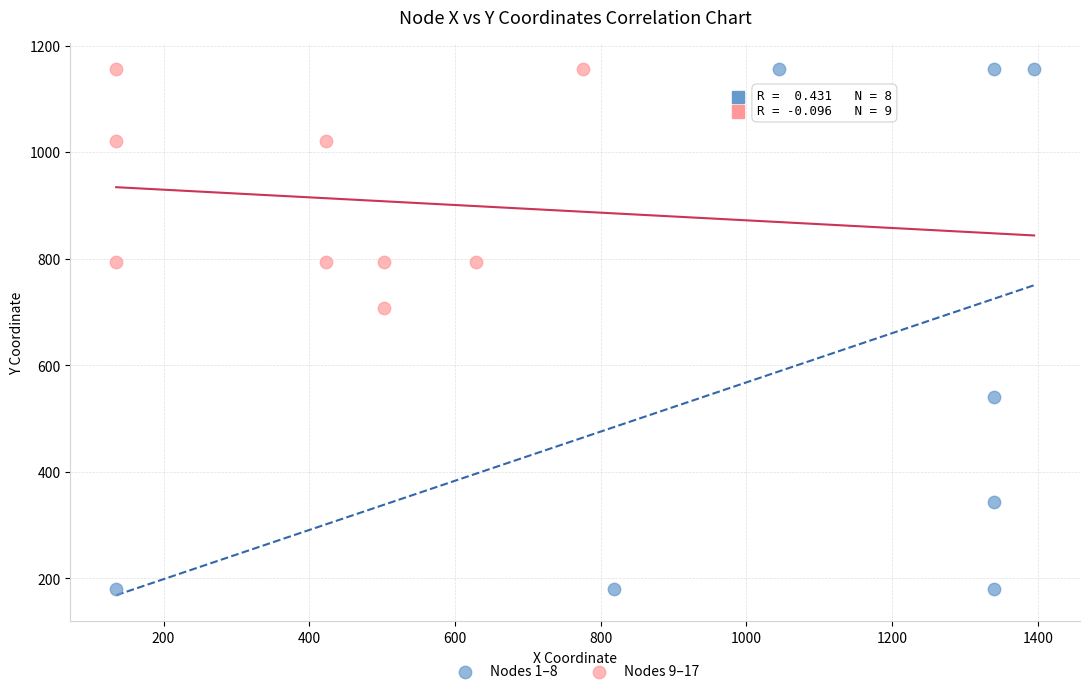

Which series contains the lowest Y value?

Nodes 1–8